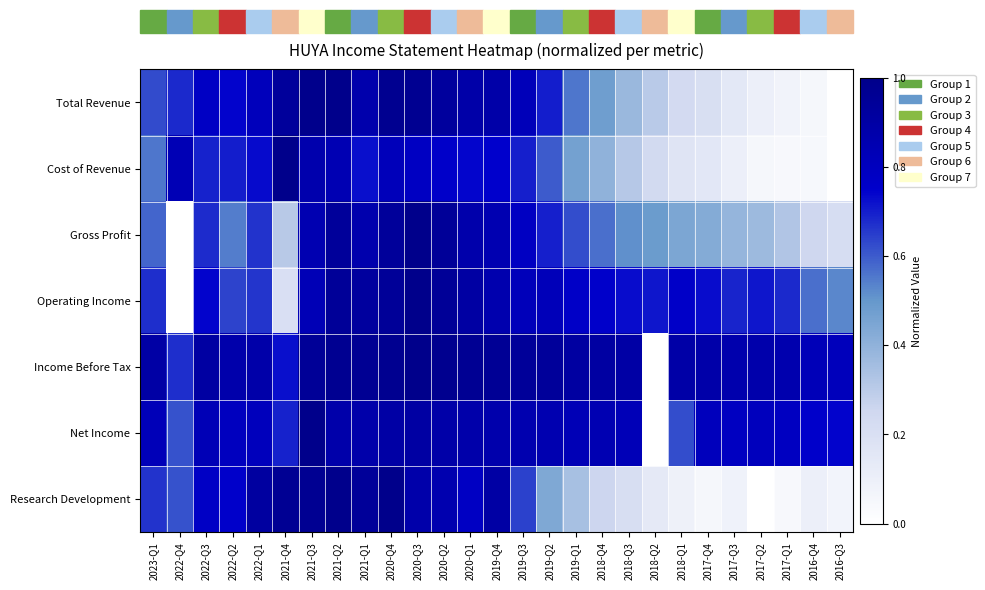

What is the total value across all series at 2018-Q4?

4.2